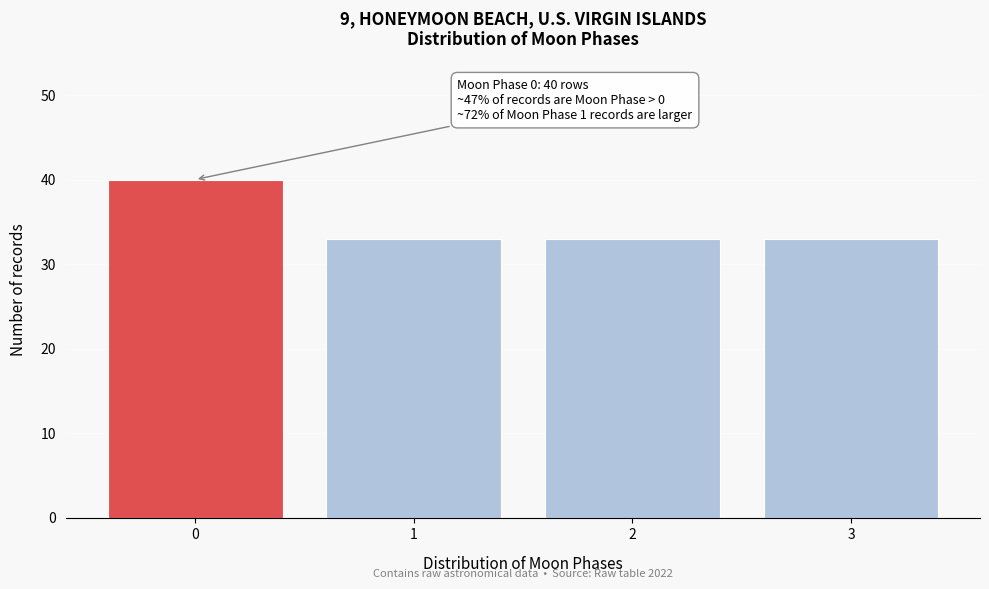

Reading left to right, list all the values displayed in this chart.

0=40	1=33	2=33	3=33